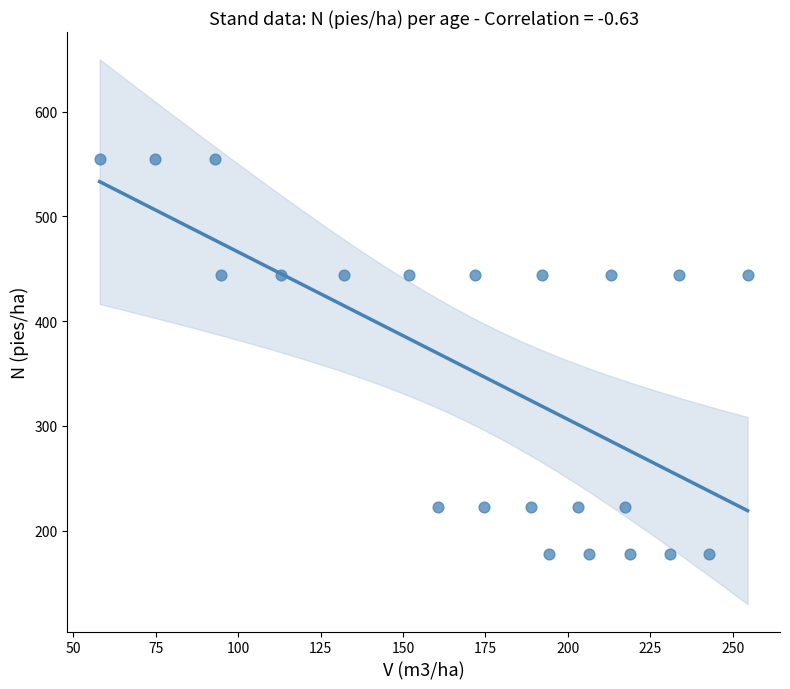

What is the range of X values (max minus min)?

196.6